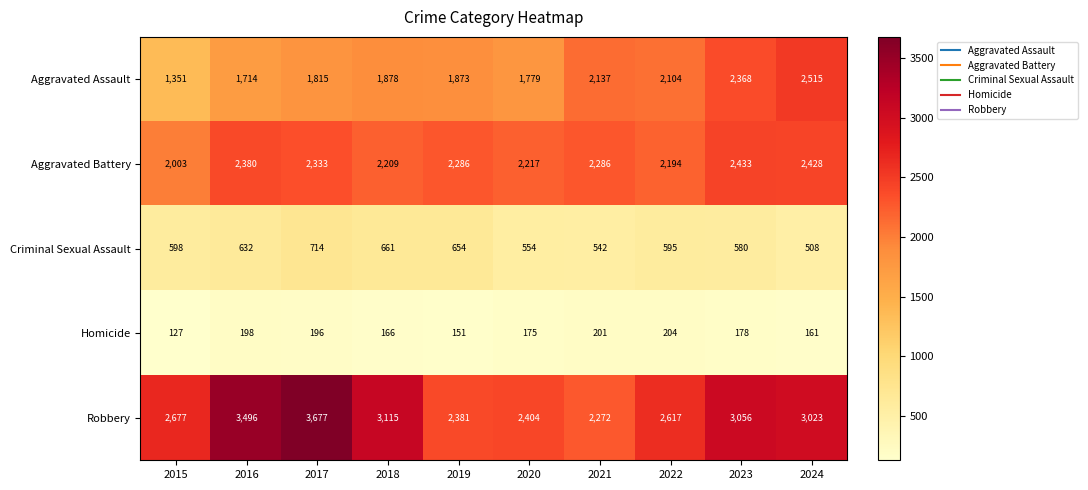

What is the difference between the second highest and minimum values in the Homicide series?

74